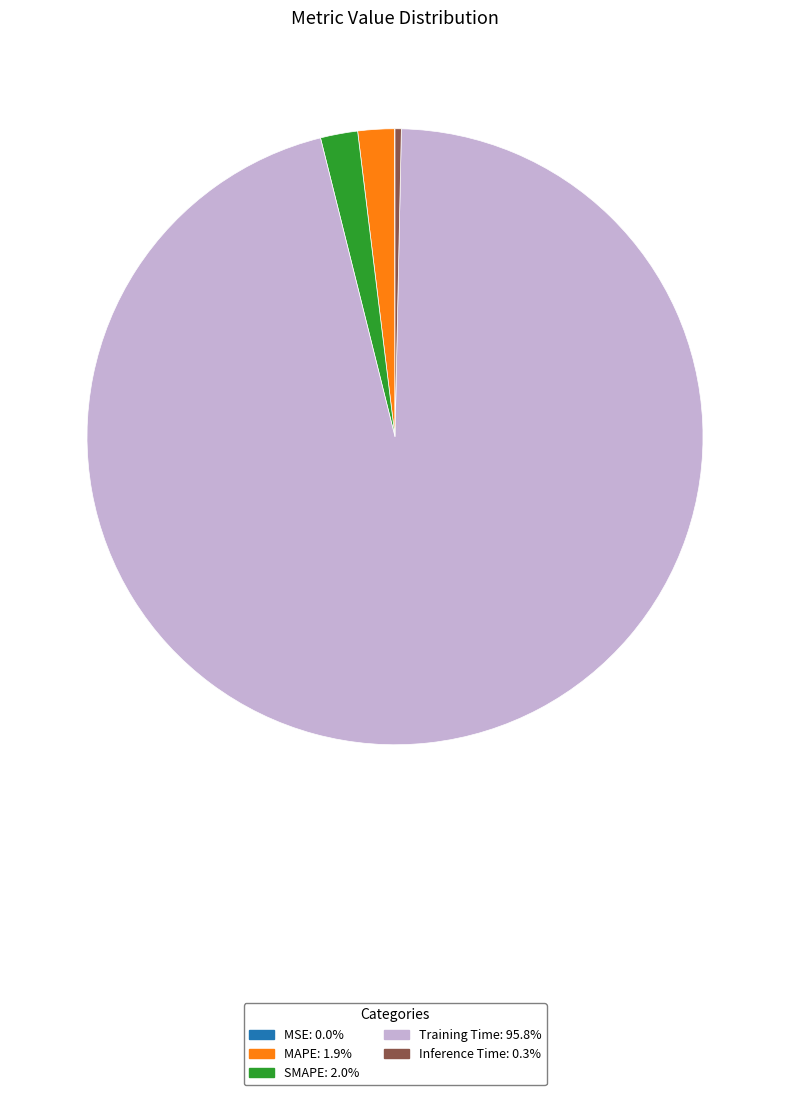

True or false: MAPE accounts for 16% of the total.

False